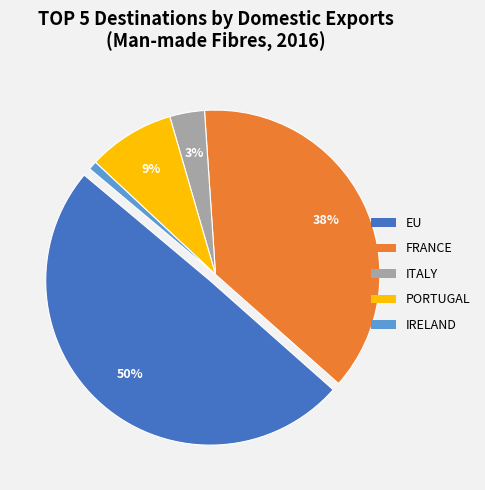

Do ITALY and EU together represent more than half of the pie?

Yes